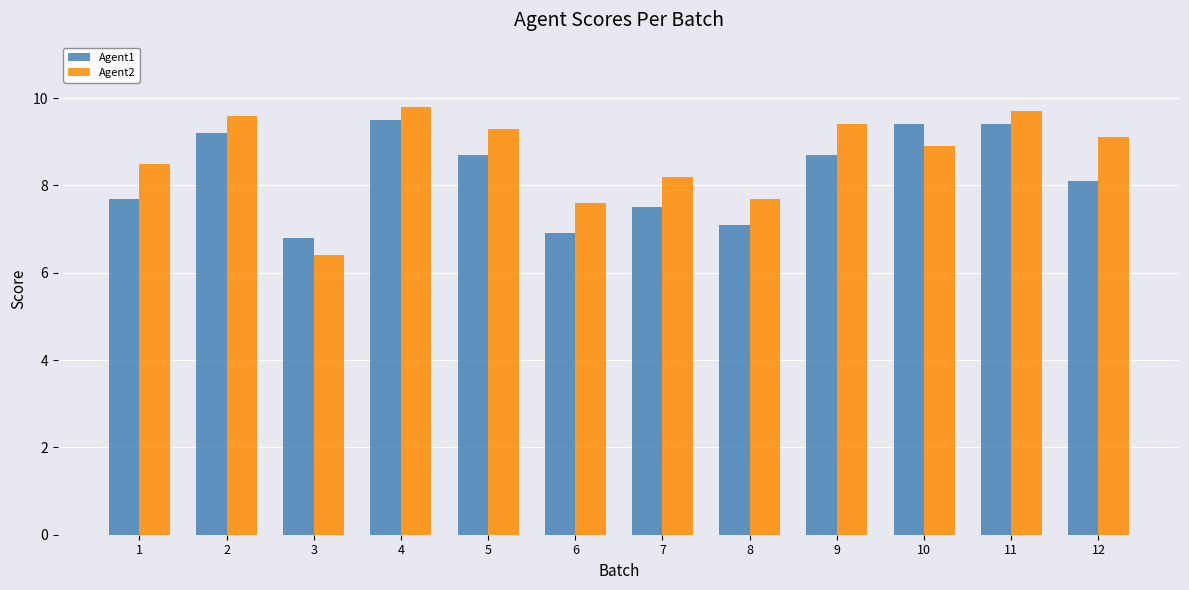

What is the value of the Agent2 bar at the 11th from the left?

9.7